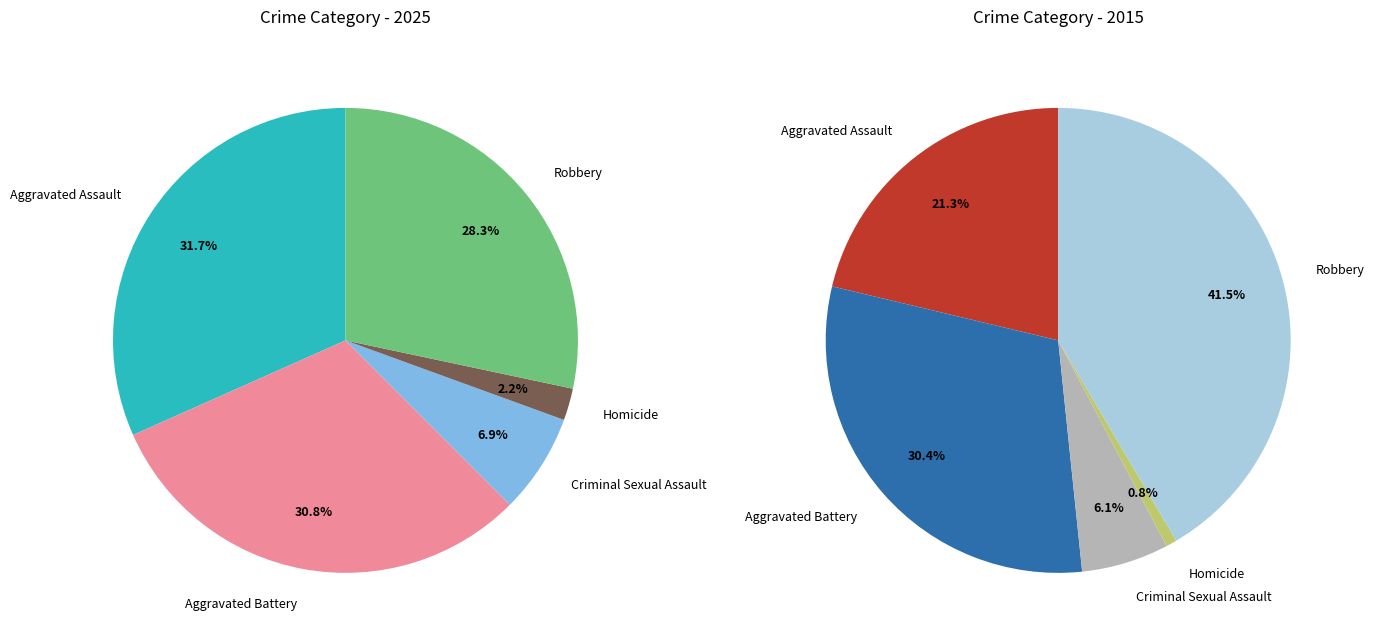

To the nearest percent, what portion does Homicide represent?

1%